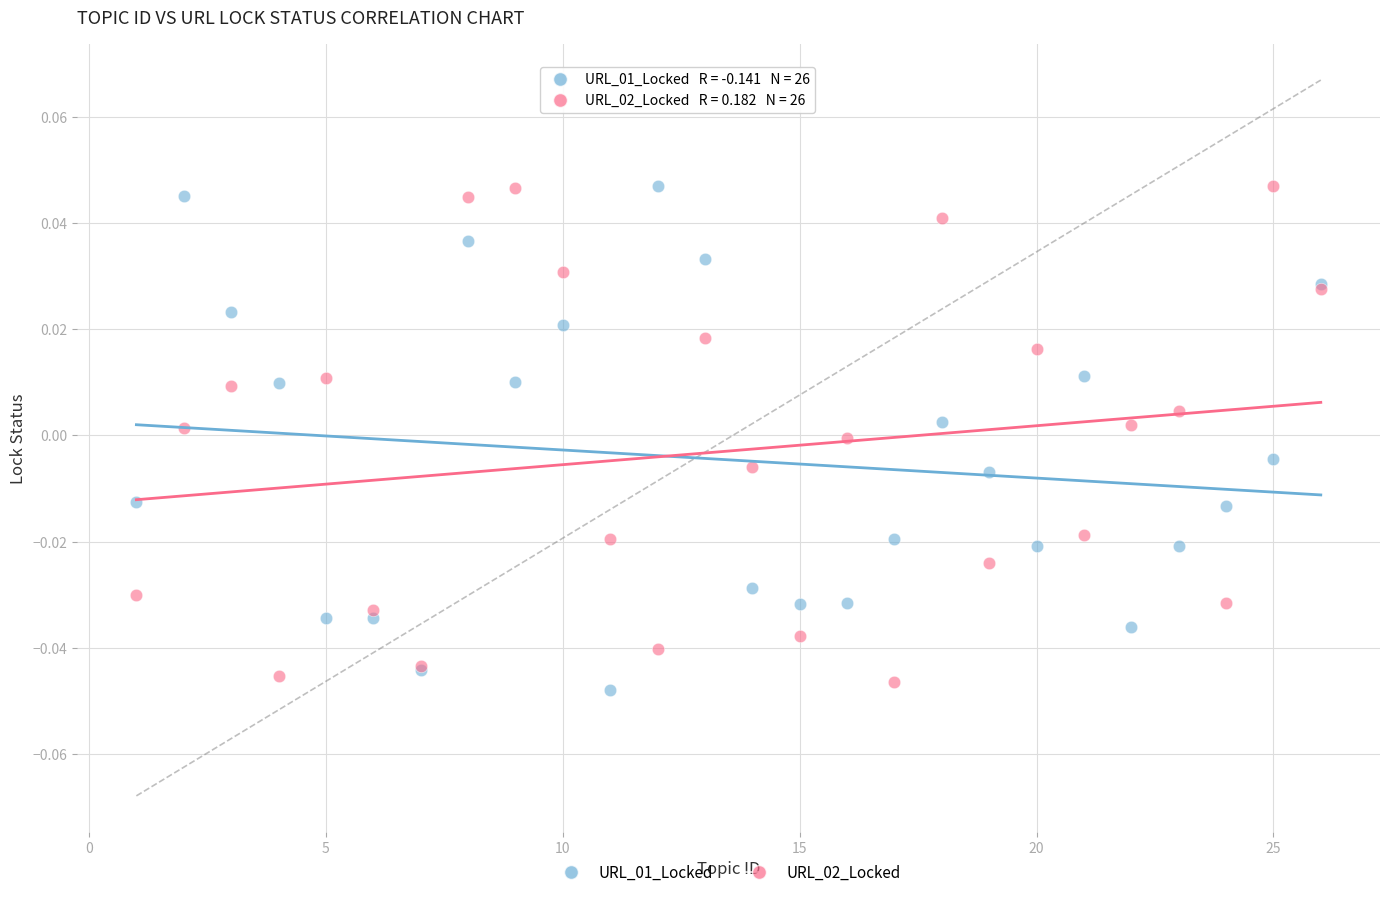

What is the X range (max minus min) for the scatter plot?

25.0